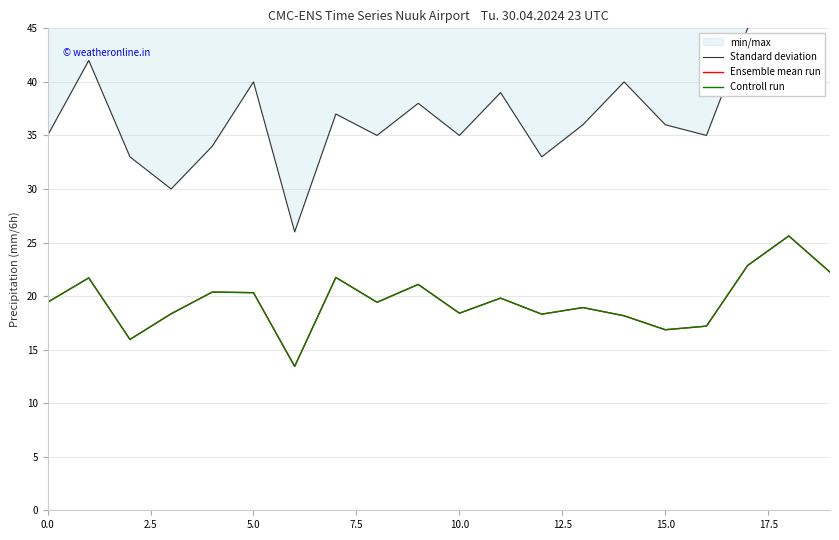

What is the value of the Standard deviation point at the 1st from the left?

35.0